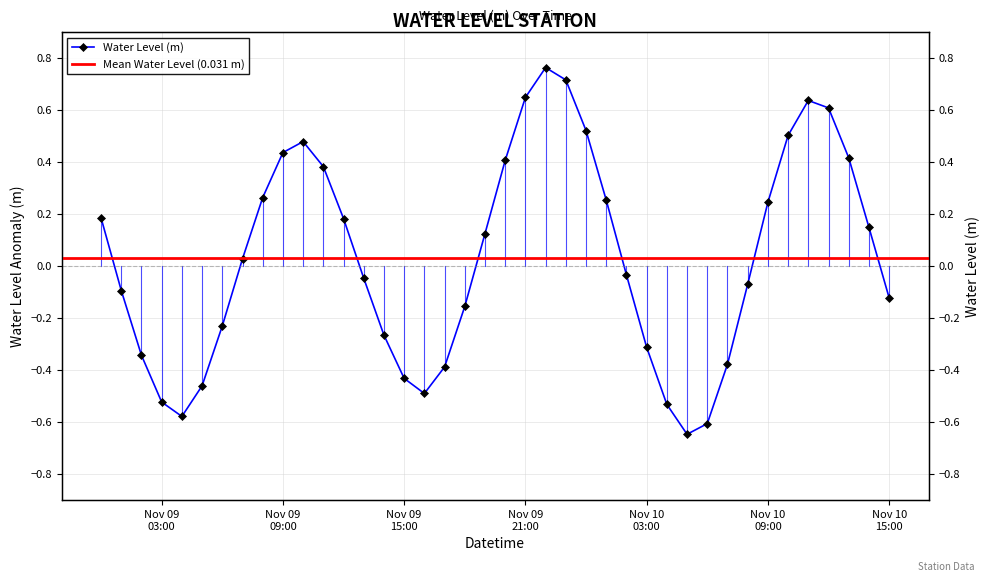

At which category does the chart reach its peak across all series?

2024-11-09 22:00